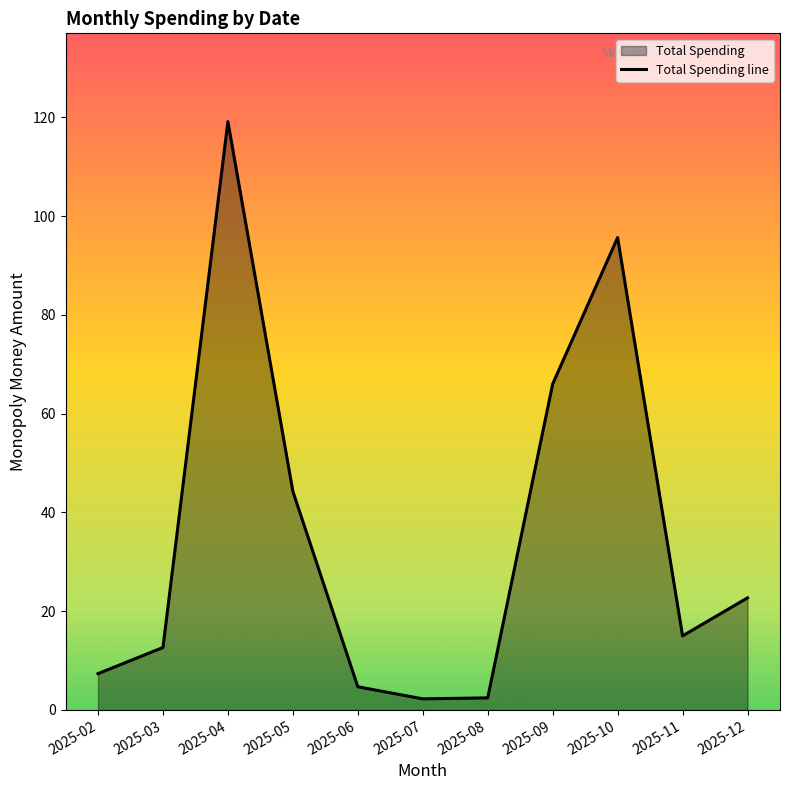

What is the value of the 4th point from the left?

44.3